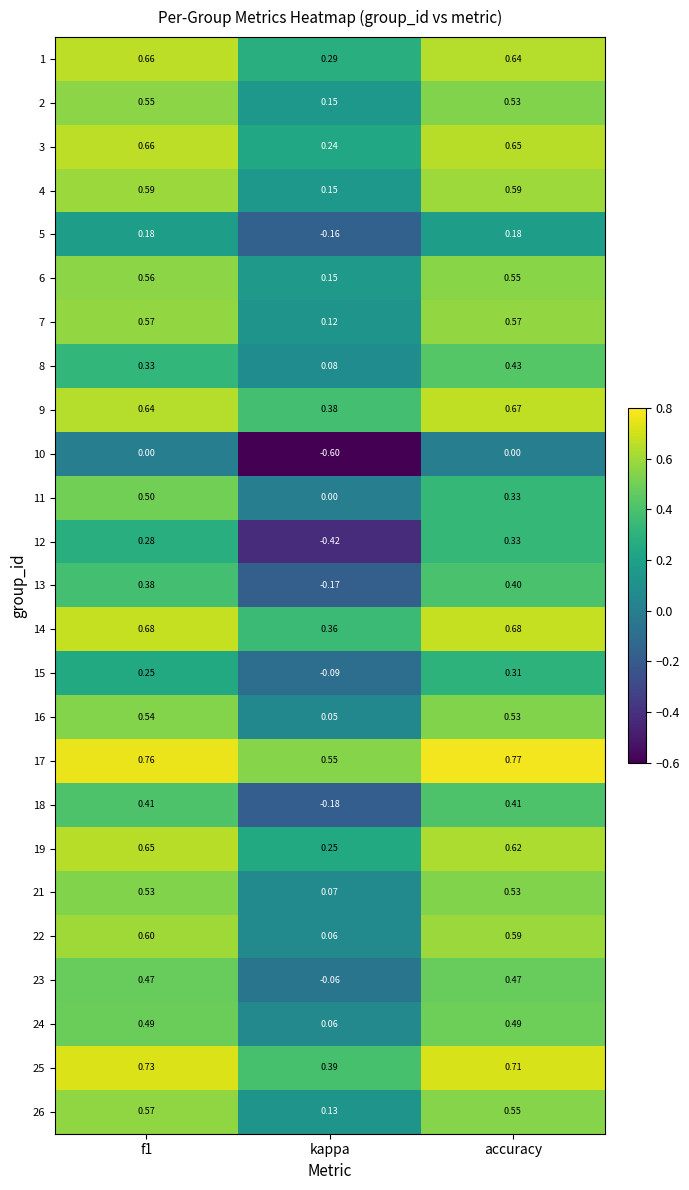

How many data points does each series have?

3